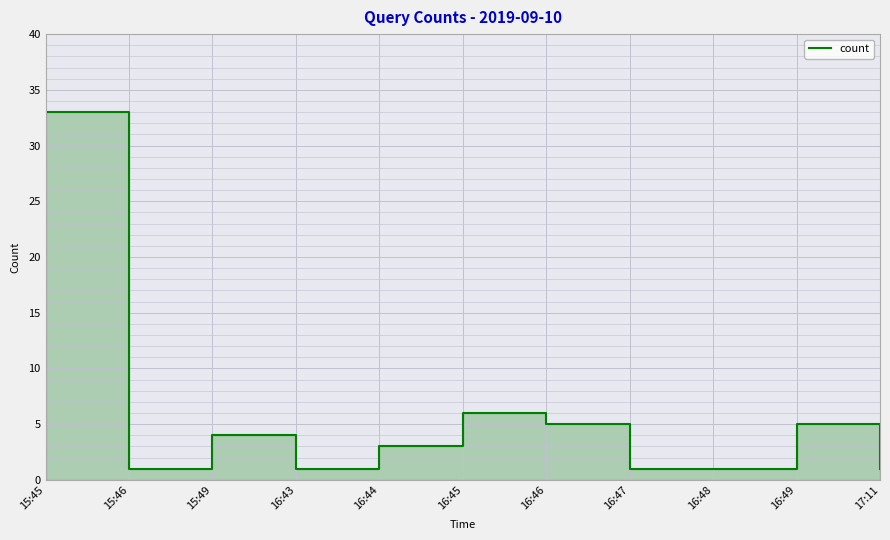

How many points are lower than both their immediate neighbors (excluding endpoints)?

2